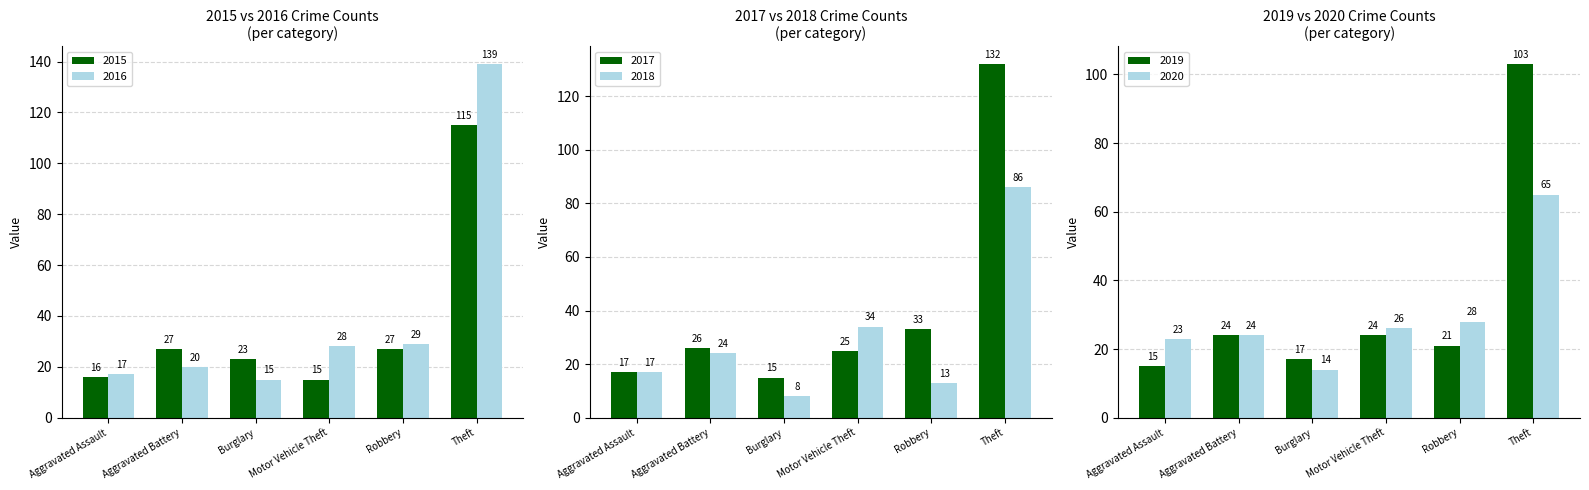

How many values in the 2017 series exceed 26?

2